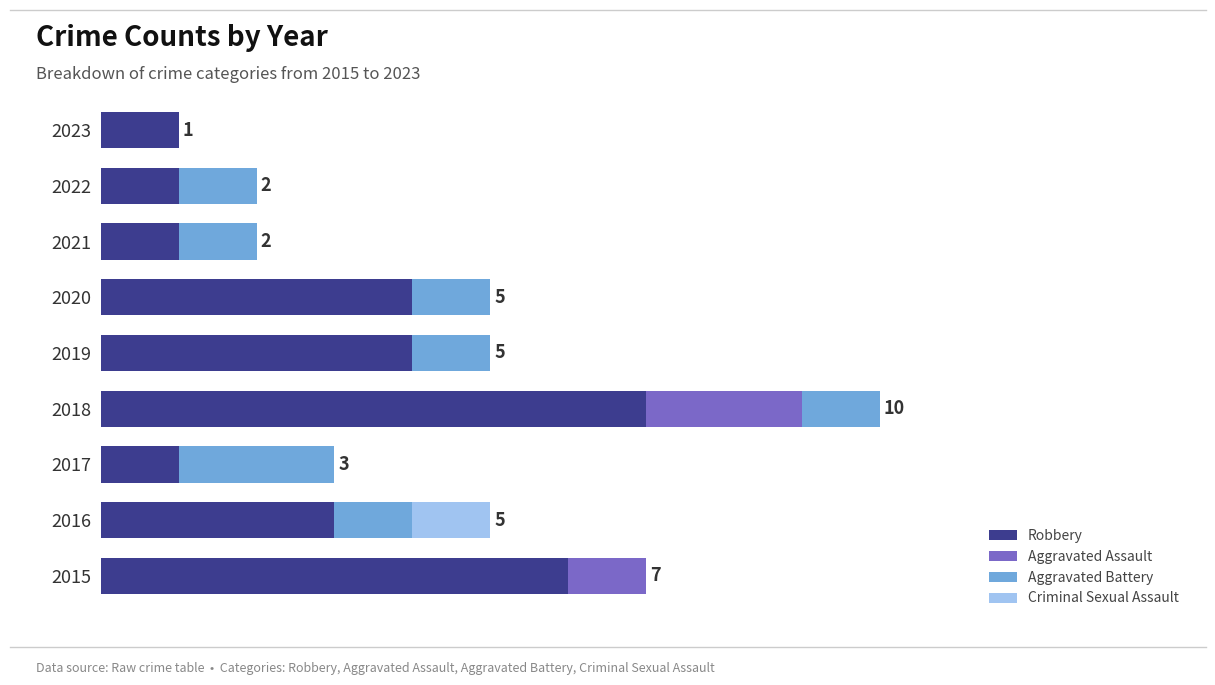

What are all the series names shown in the legend?

Robbery, Aggravated Assault, Aggravated Battery, Criminal Sexual Assault